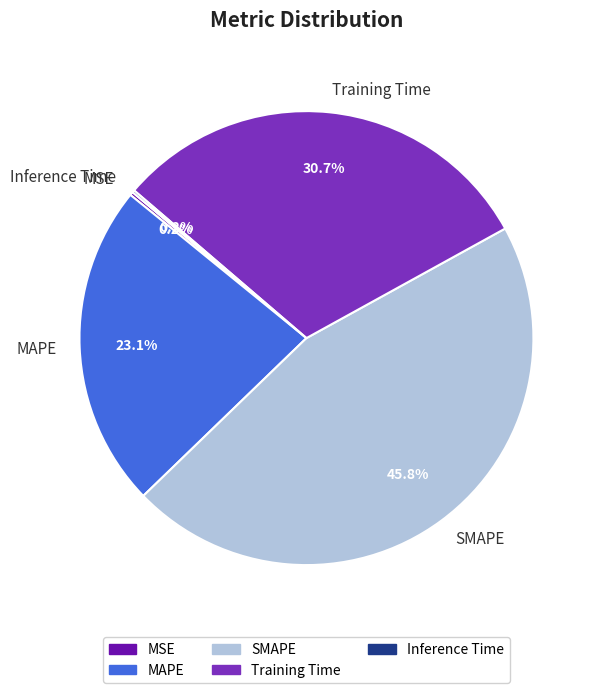

To the nearest percent, what is the difference between the Training Time and MAPE slice percentages?

8%